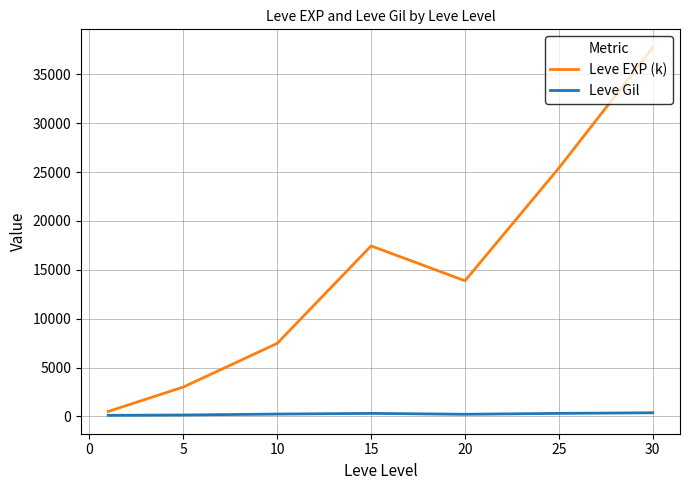

How many lines are shown in the chart?

2